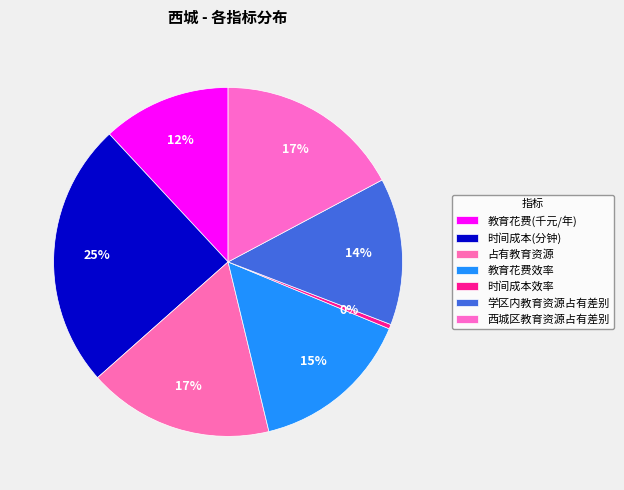

Count the number of slices in the pie.

7